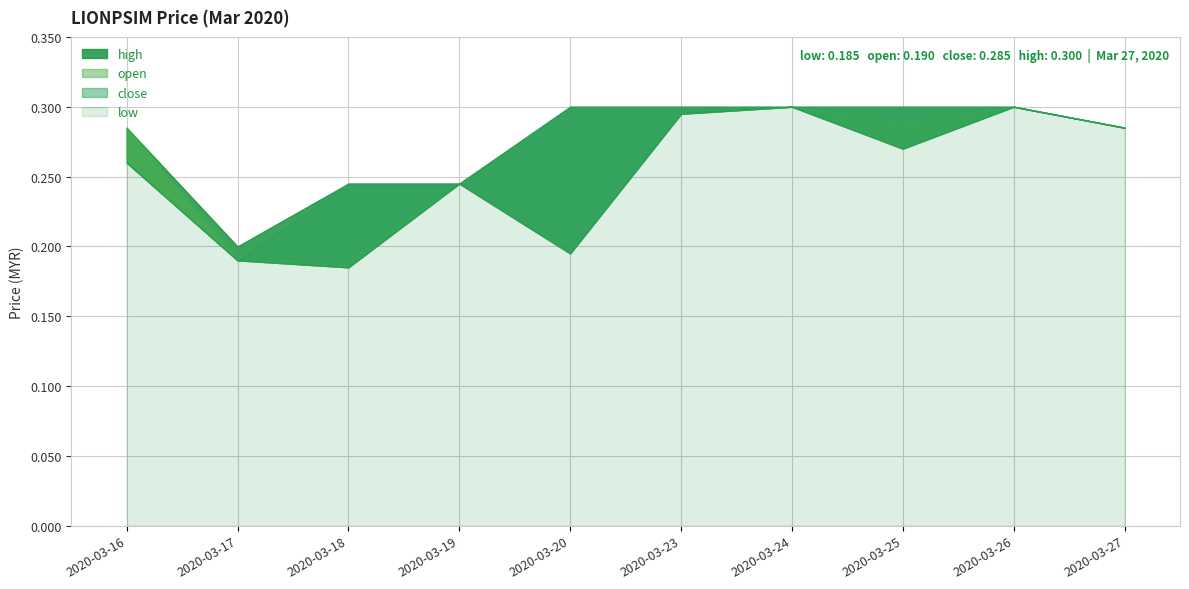

At which category is the sum across all series the highest?

2020-03-24